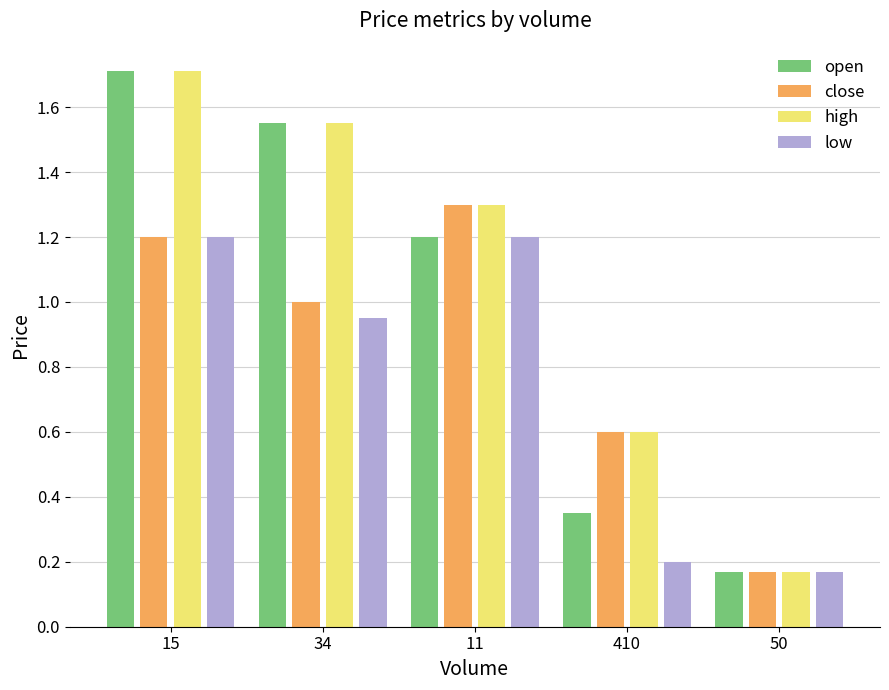

The value of high at 11 is 1.3. True or false?

True